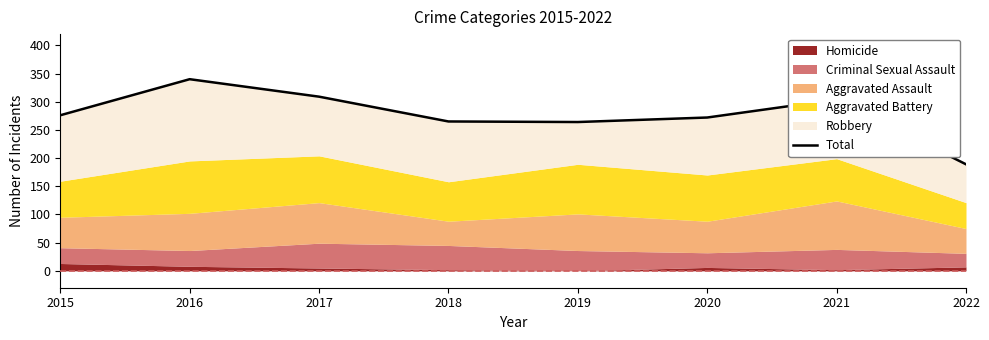

What is the sum of the values at 2021 and 2015?

580